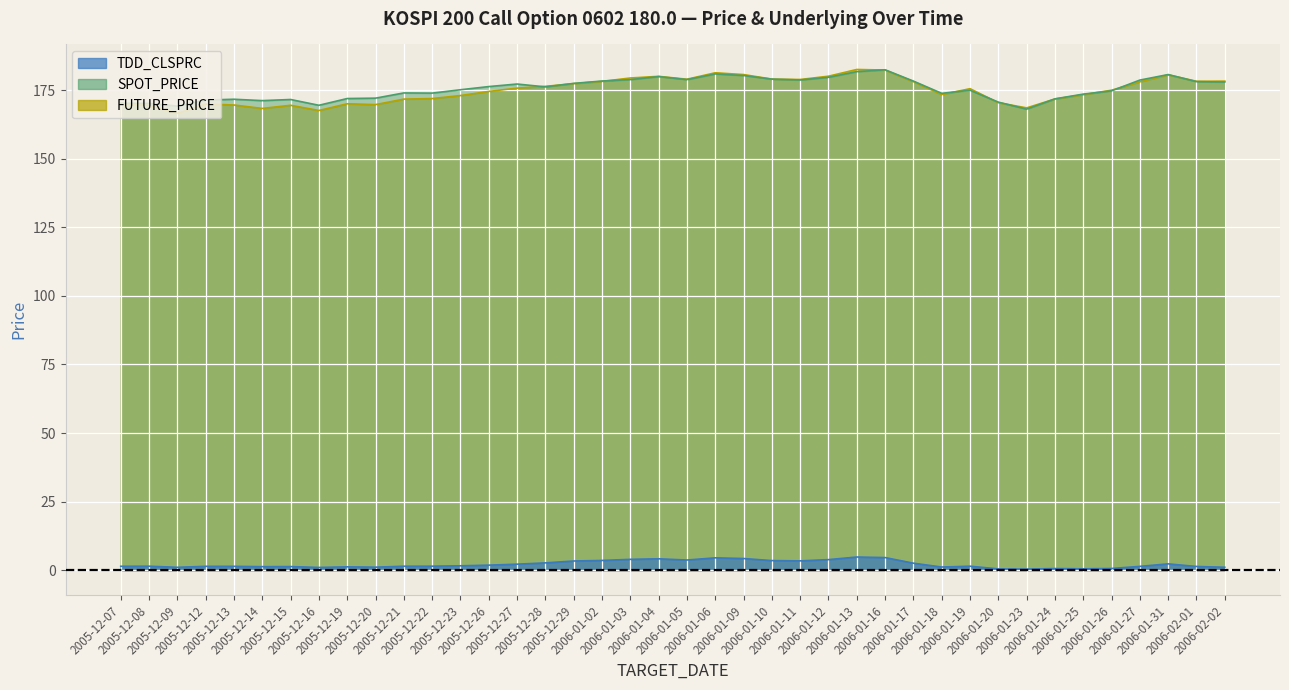

At 2006-01-12, list the series in order from smallest to largest.

TDD_CLSPRC, SPOT_PRICE, FUTURE_PRICE